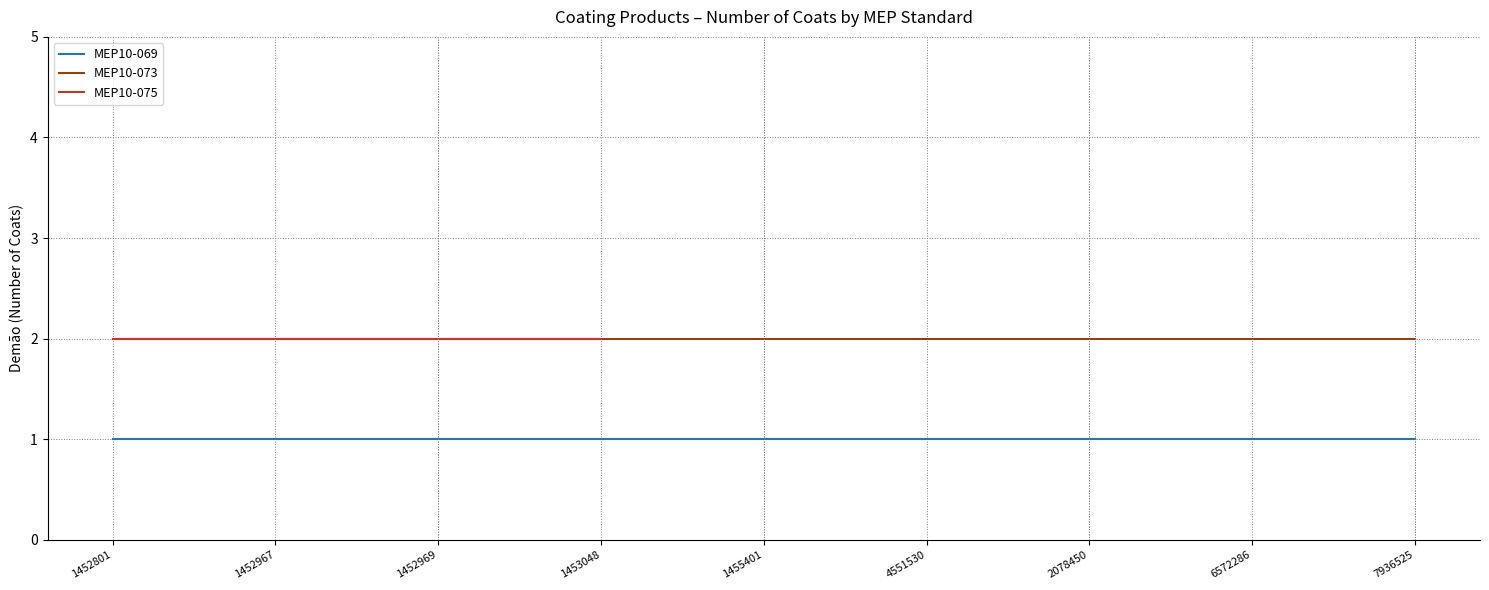

Which series has the widest spread of values?

MEP10-069